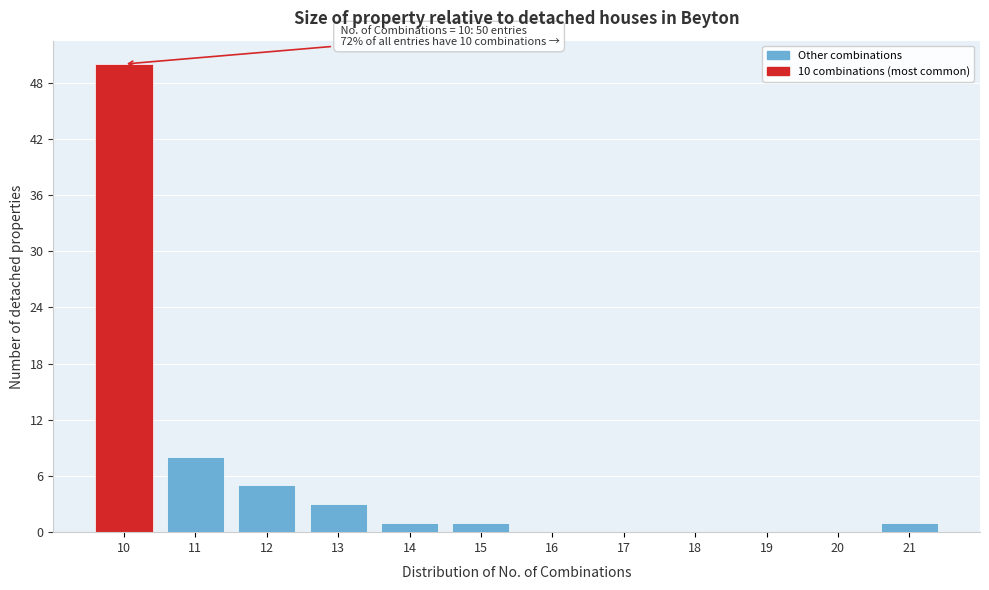

Which range on the x-axis has the tallest bar?

9.5 to 10.5